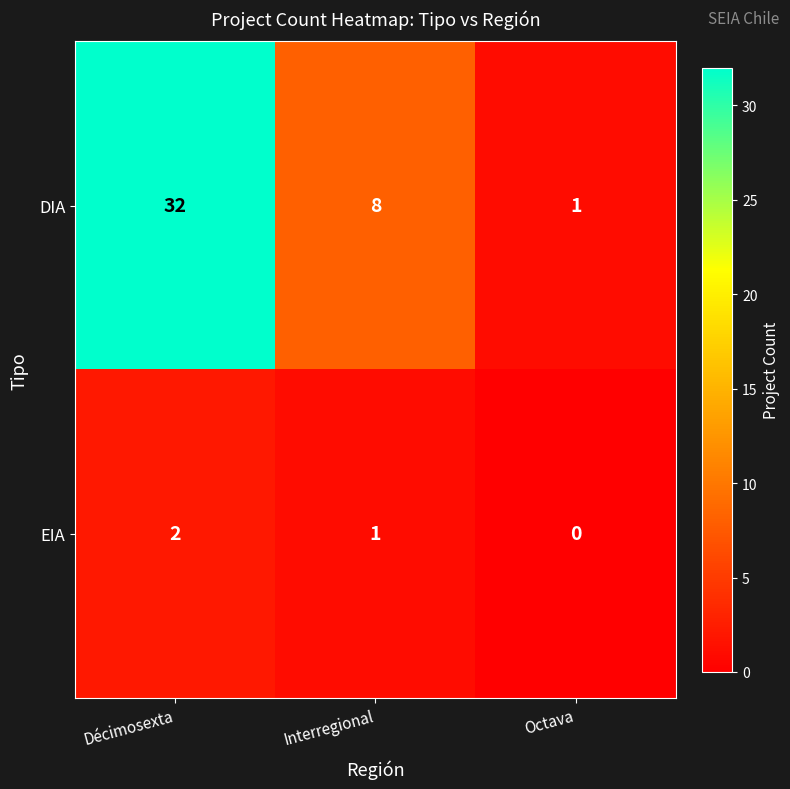

What is the sum of the DIA values at Interregional and Décimosexta?

40